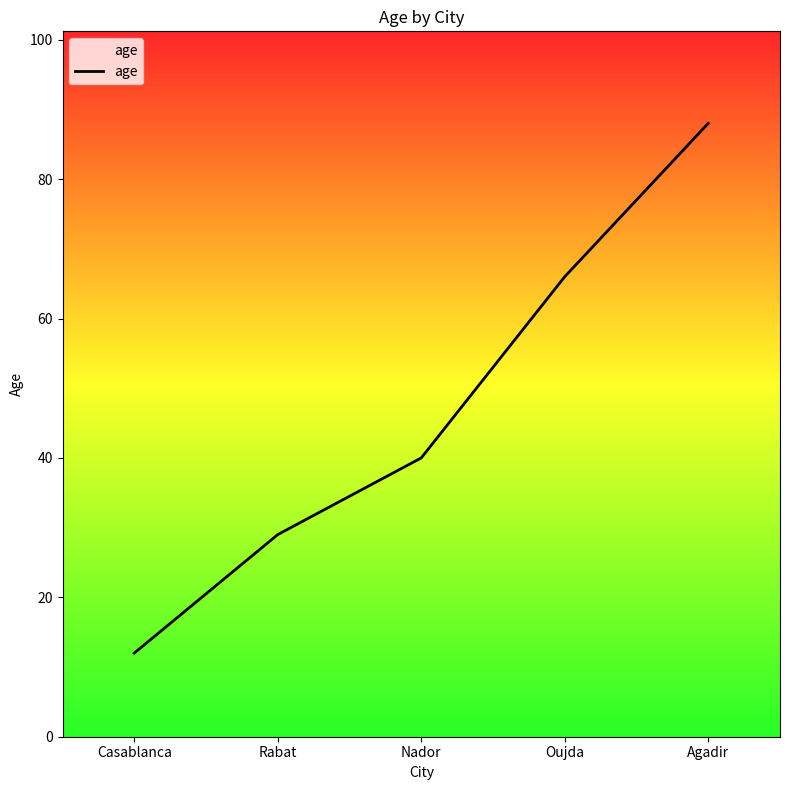

Where is the data nearest to the value 50?

Nador